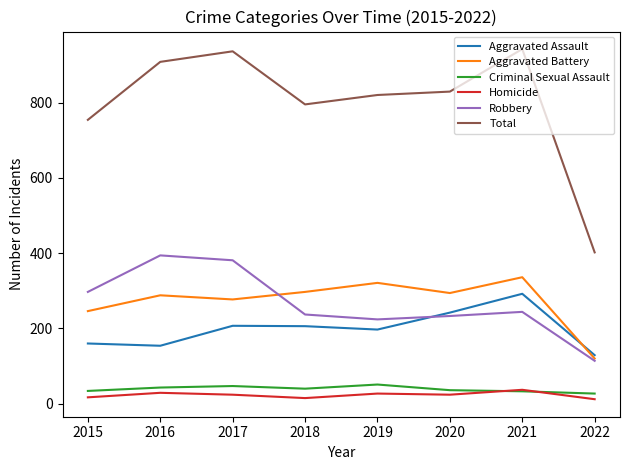

Where is the first local maximum for Total?

2017